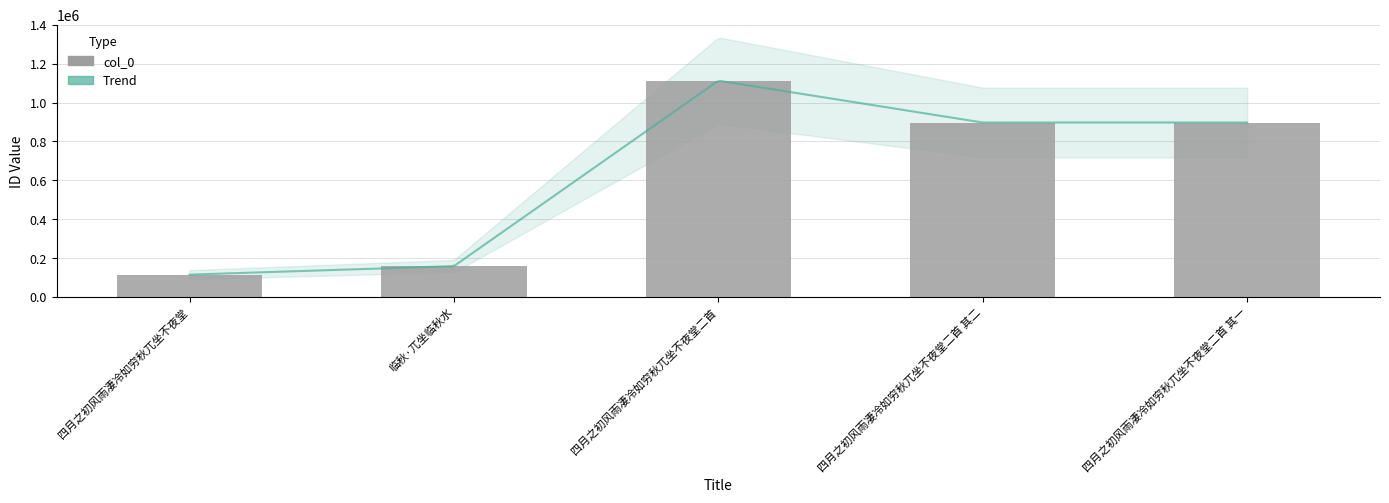

What is the smallest value displayed?

115395